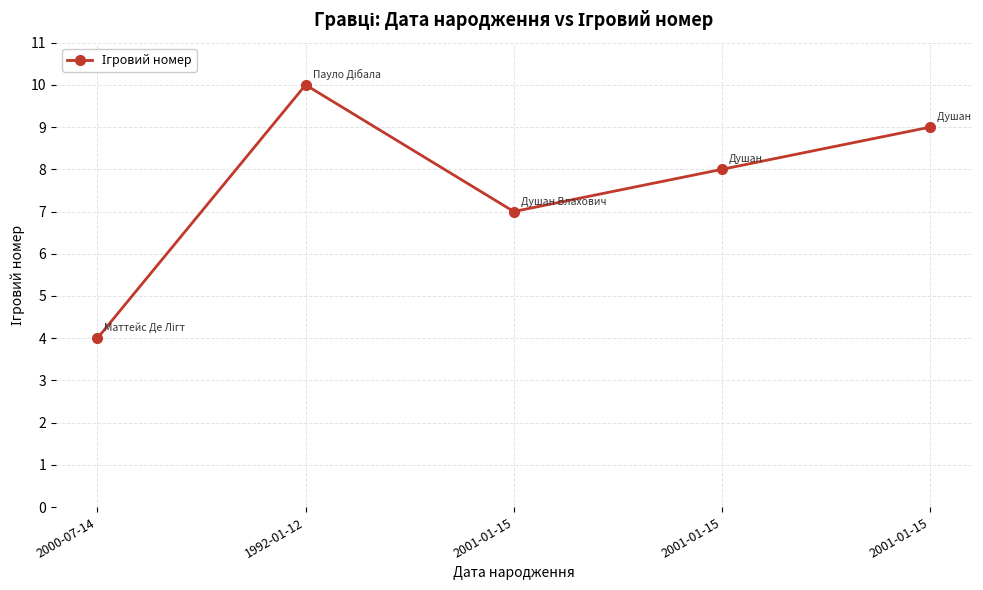

Does the chart have visible grid lines?

Yes